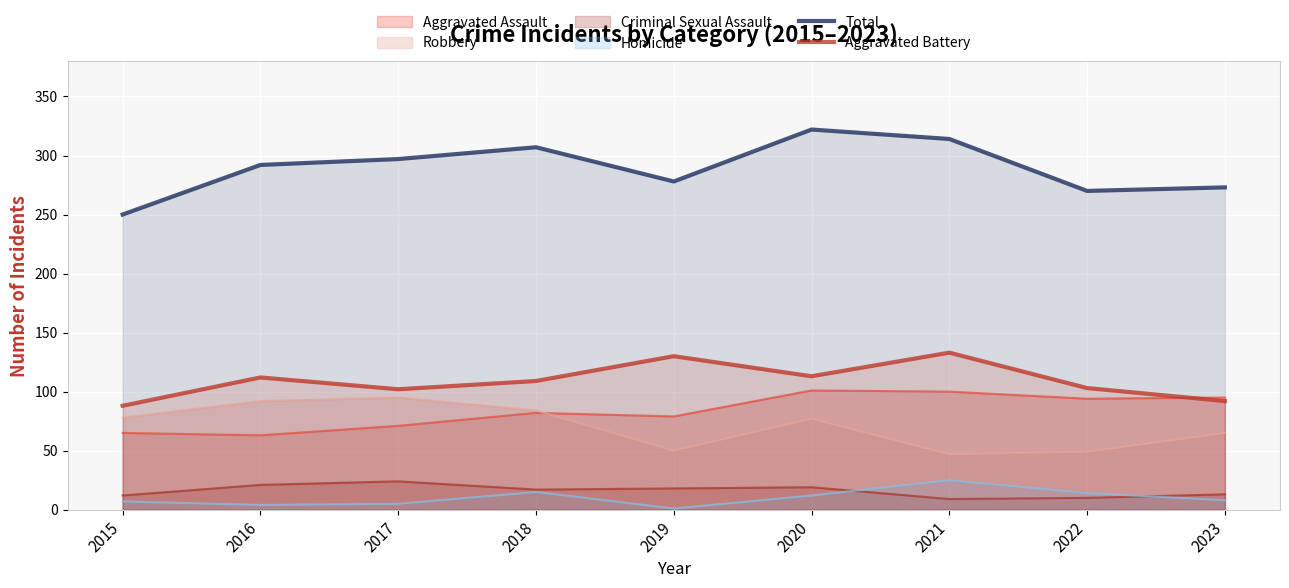

What is the value of the Aggravated Battery point at the 1st from the left?

88